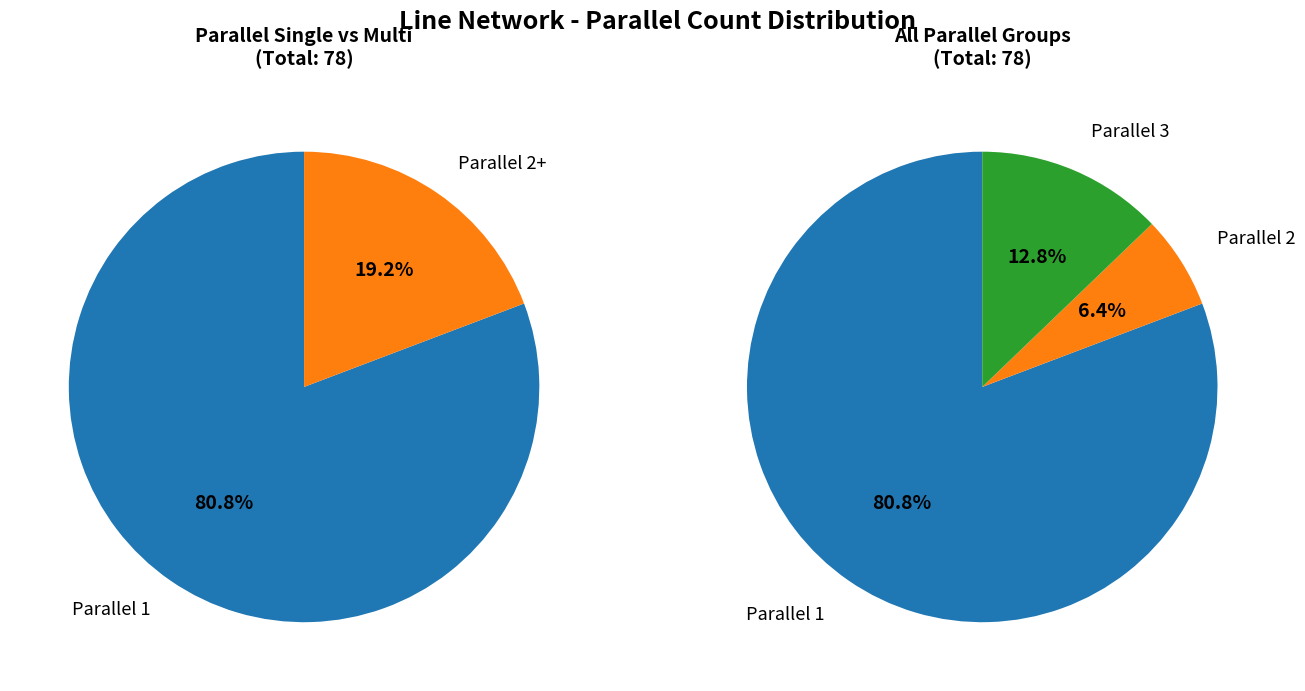

What percentage is the 2 slice, to the nearest percent?

6%